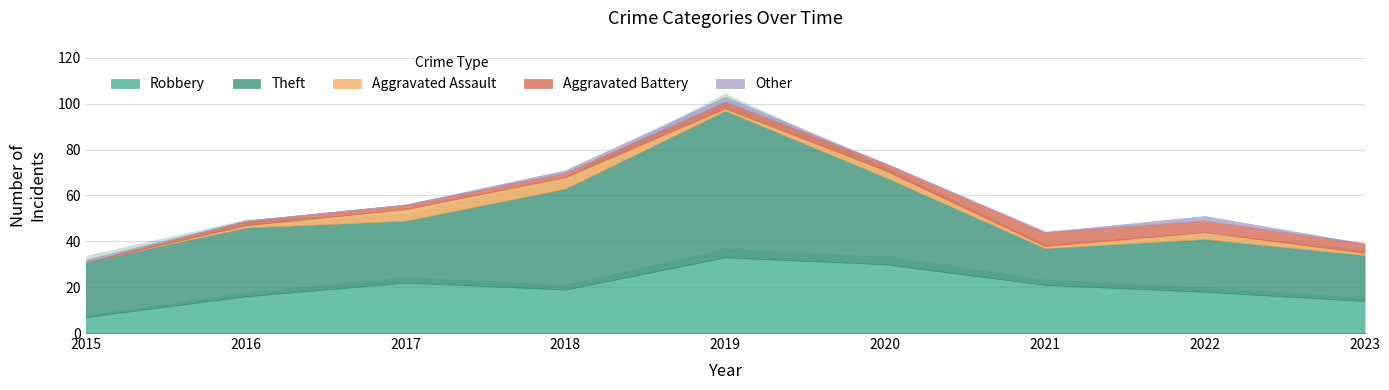

What is the highest value of the Other series?

2